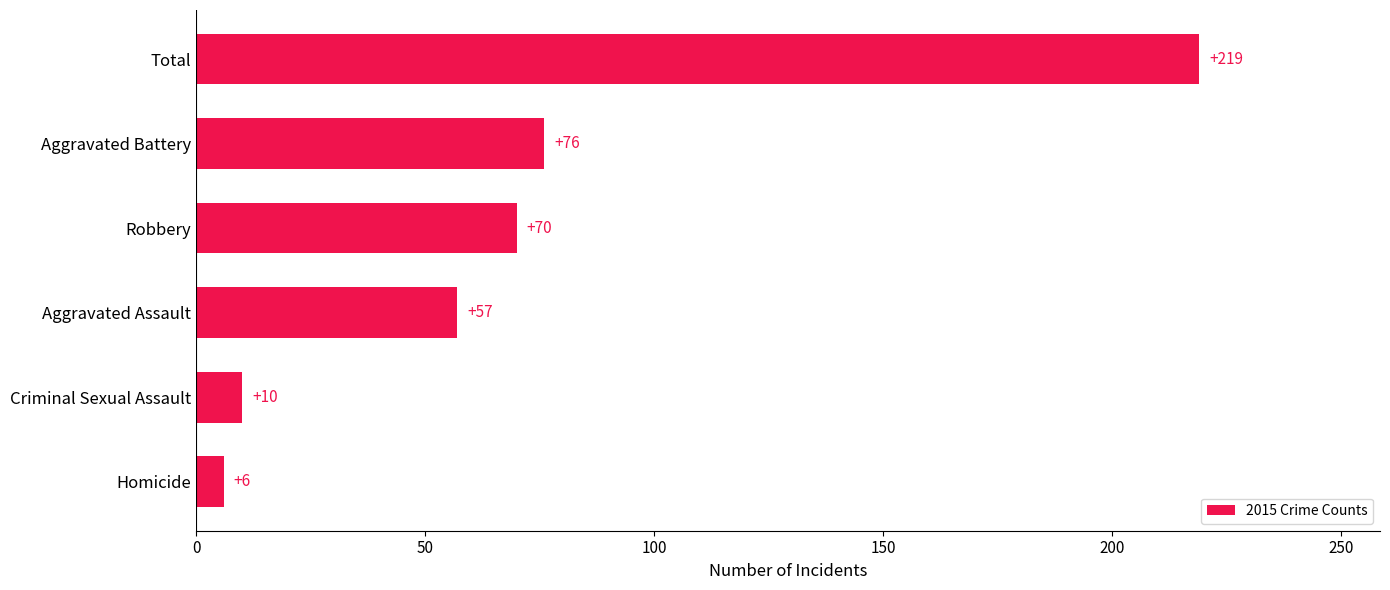

What is the difference between the second highest and minimum values?

70